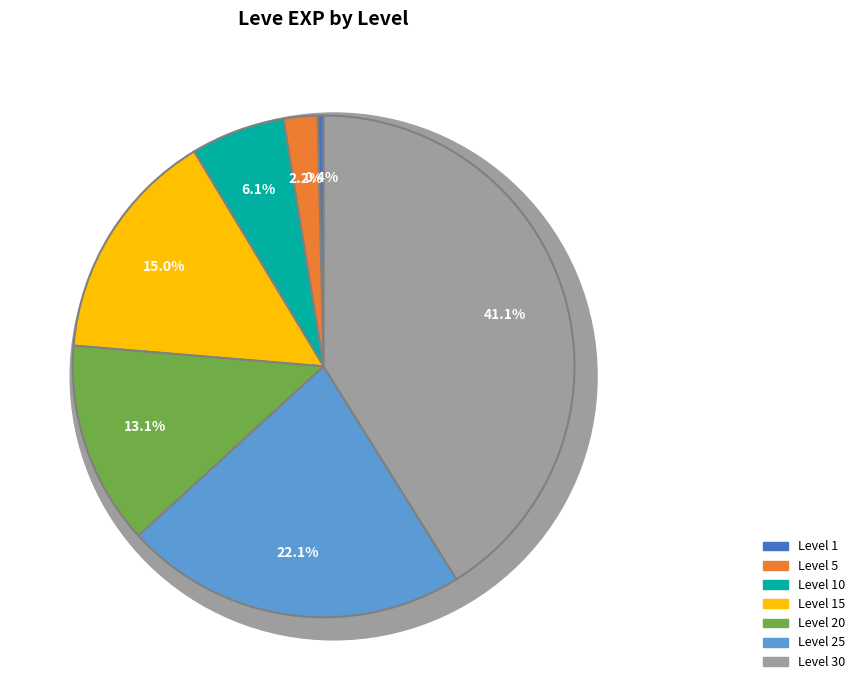

What is the total percentage of Level 30 and Level 10?

47.2%